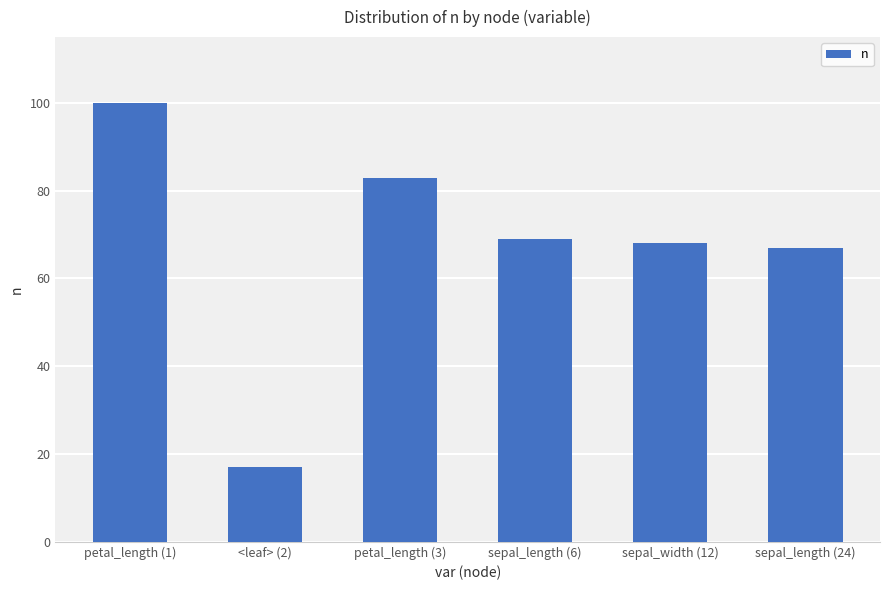

List the labels in order of value, largest first.

petal_length (1), petal_length (3), sepal_length (6), sepal_width (12), sepal_length (24), <leaf> (2)